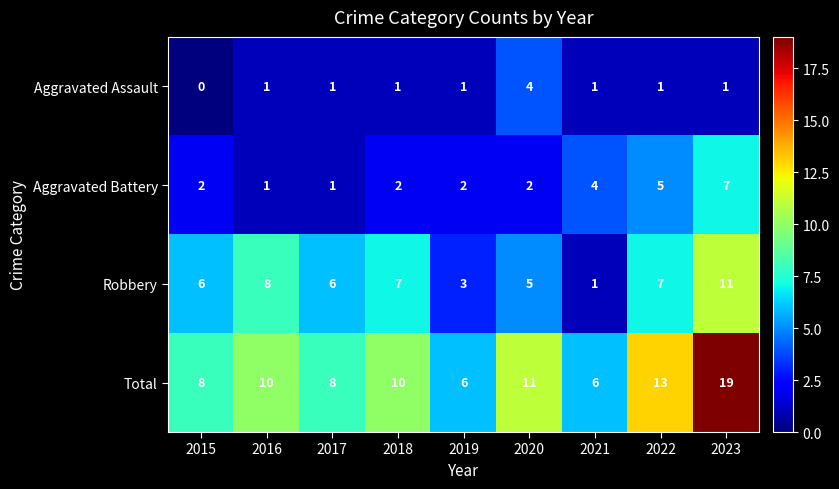

How many categories are shown in the chart?

9